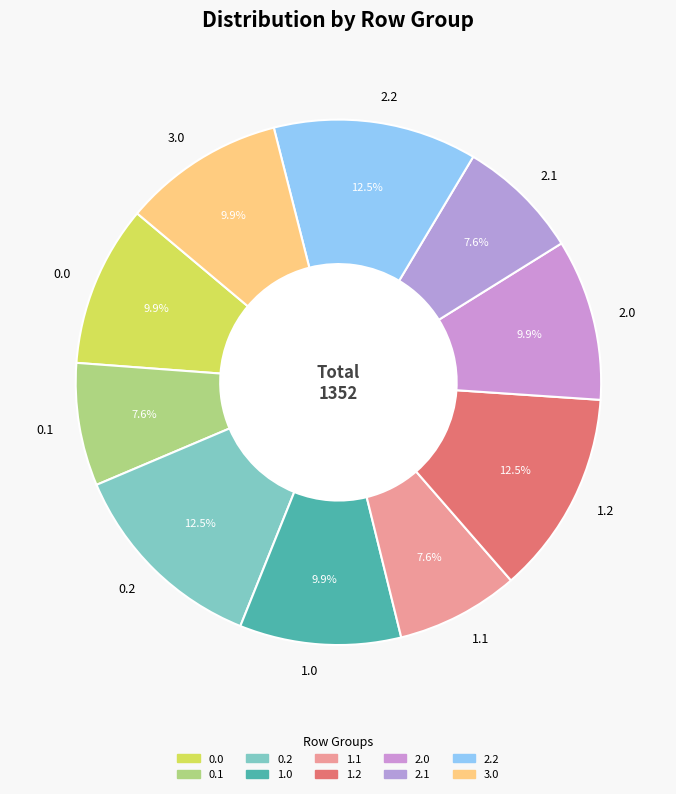

Does 2.0 represent more than half of the total?

No